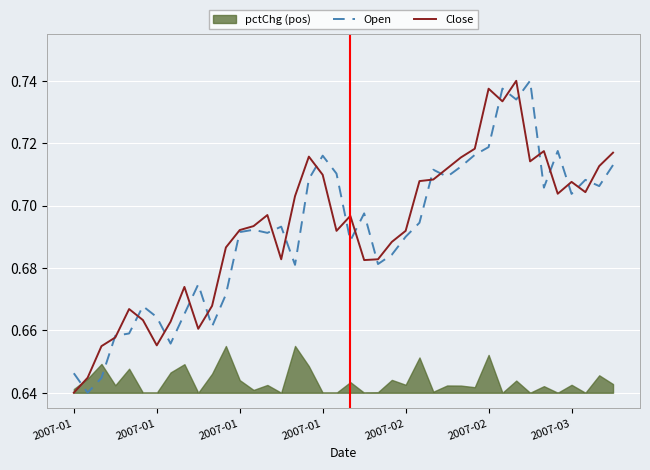

How many lines are shown in the chart?

2